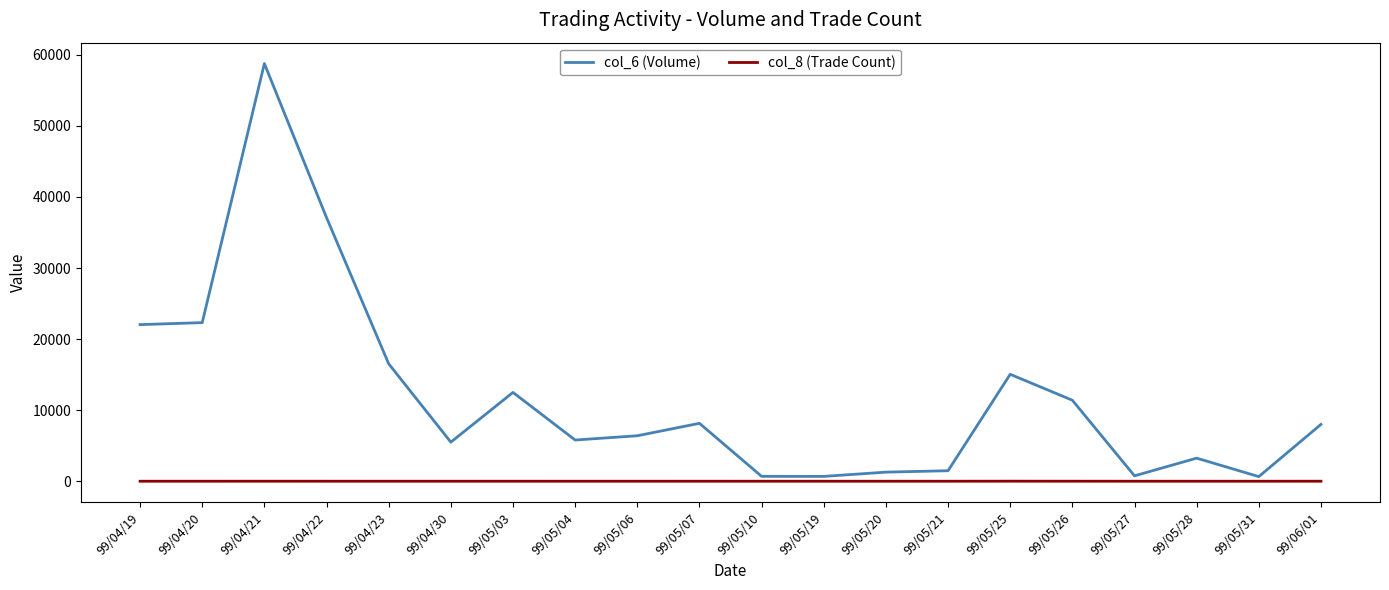

What is the minimum value shown in the chart?

1